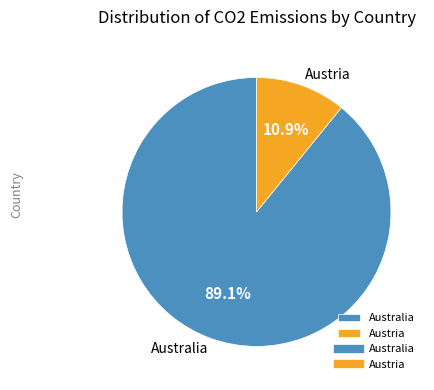

How many segments does this pie chart have?

2